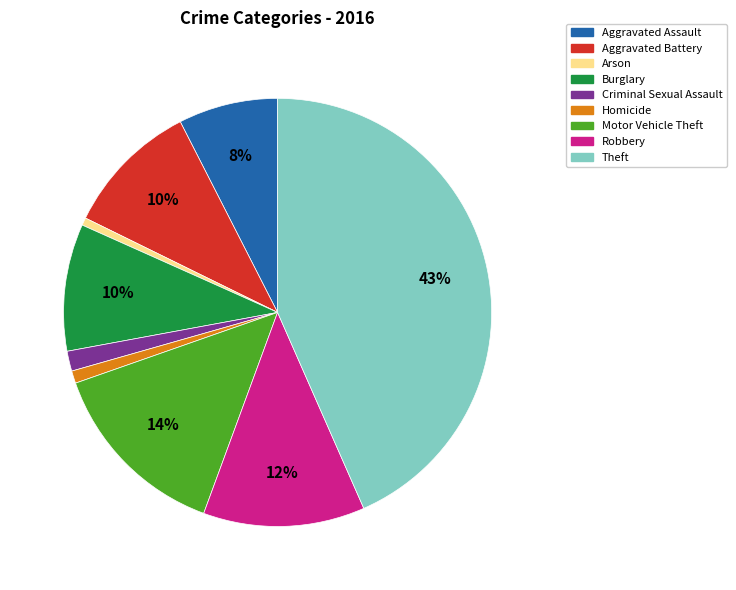

Is it true that Motor Vehicle Theft is 6% of the pie?

False